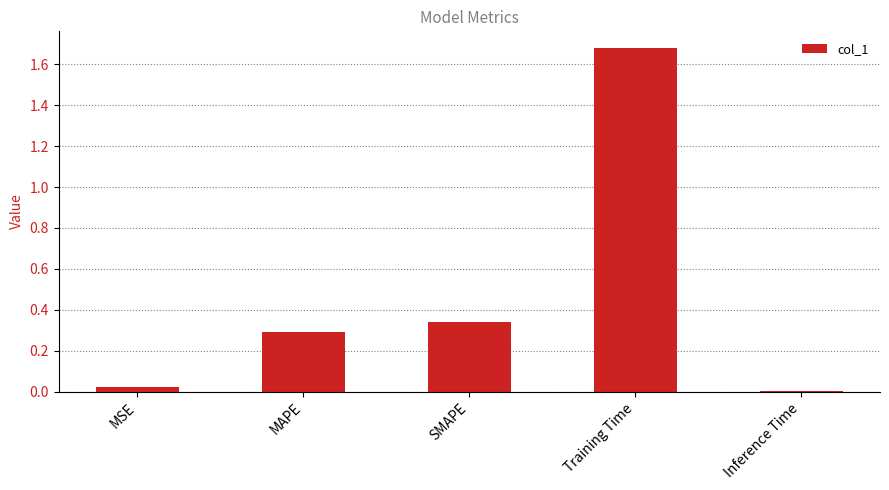

True or false: the data shows 0.3 at SMAPE.

True